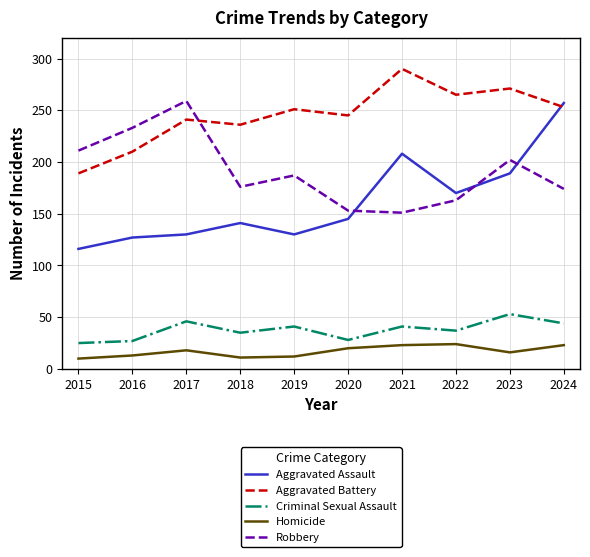

Rank the series at 2019 from highest to lowest value.

Aggravated Battery, Robbery, Aggravated Assault, Criminal Sexual Assault, Homicide